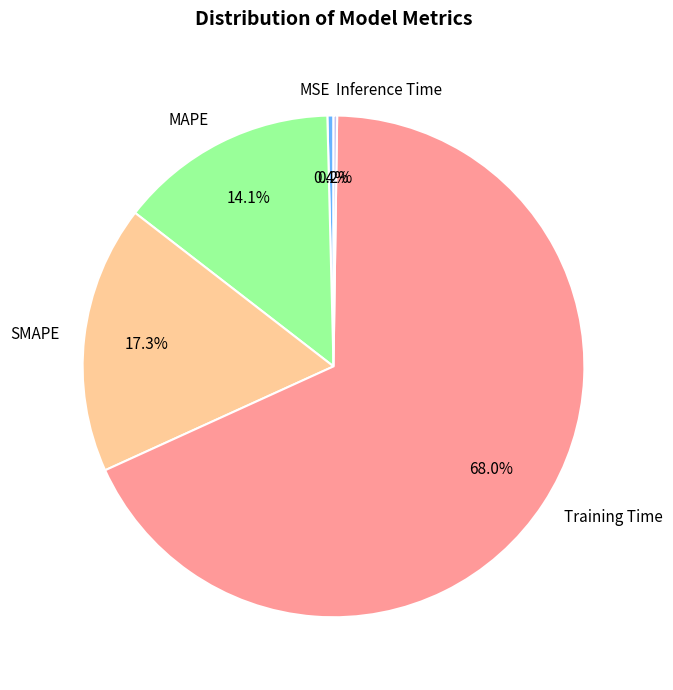

What portion of the pie excludes Training Time?

32.0%